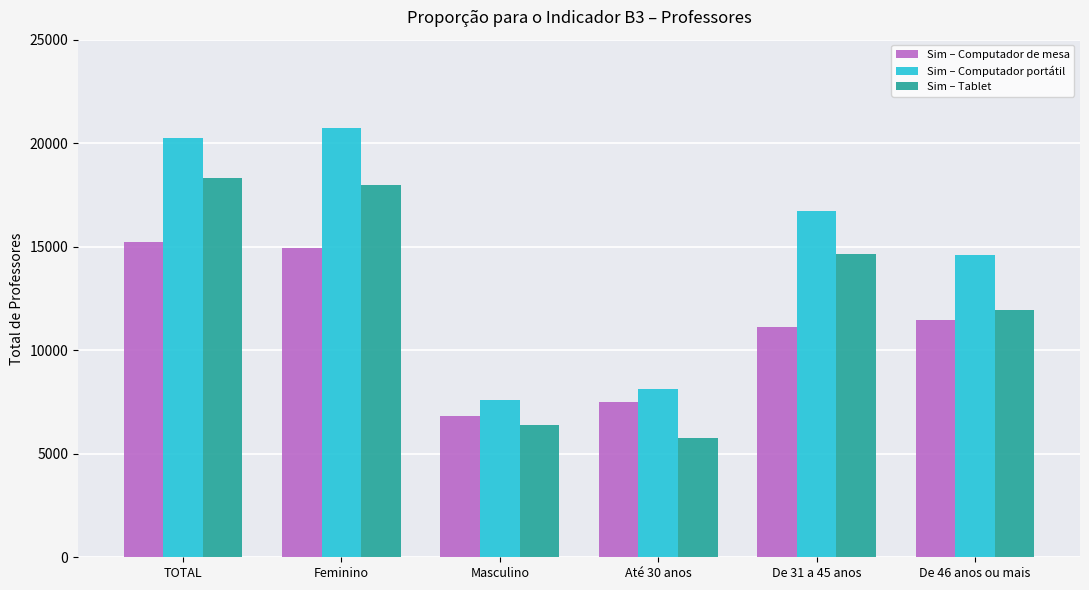

Which series has the largest total across all categories?

Sim – Computador portátil